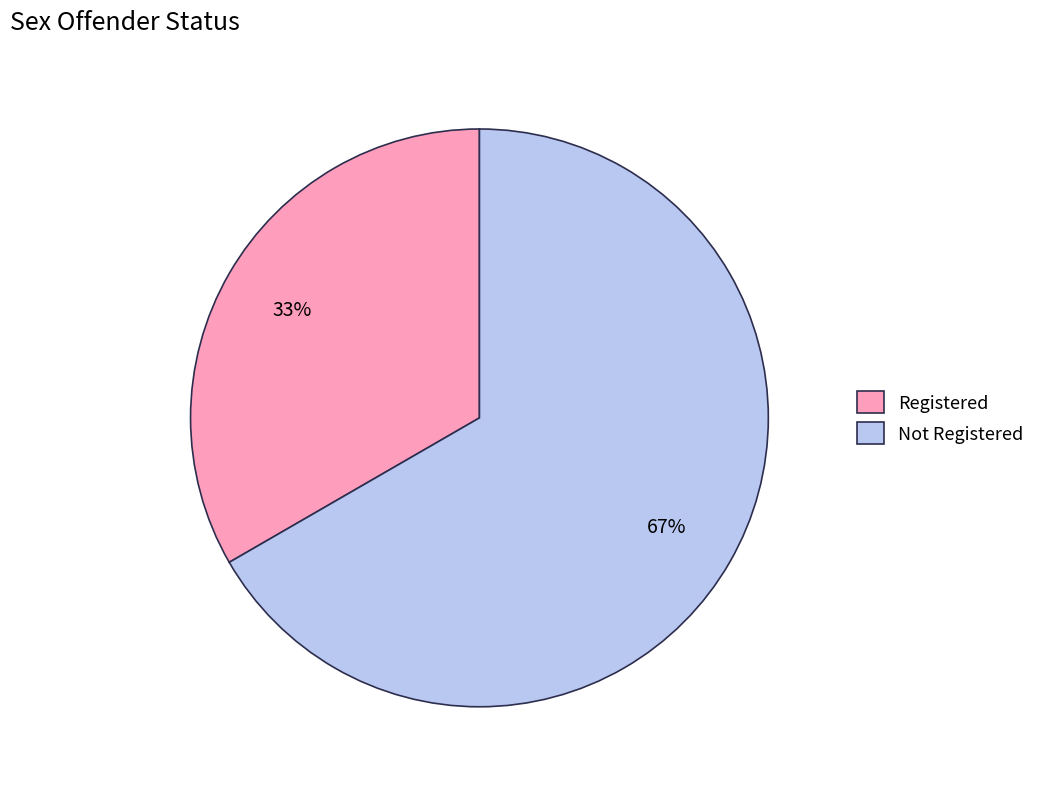

To the nearest percent, what is the combined percentage of Not Registered and Registered?

100%